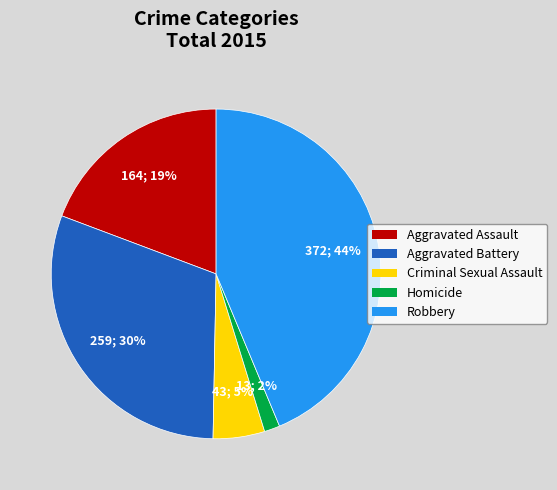

To the nearest percent, what is the combined percentage of Aggravated Assault and Homicide?

21%